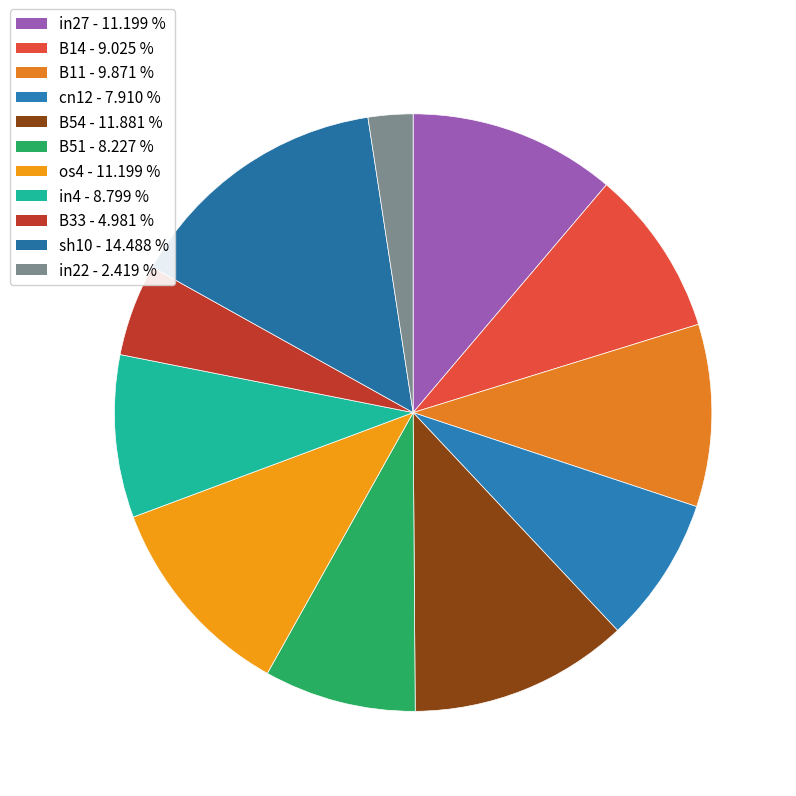

Count the number of slices in the pie.

11